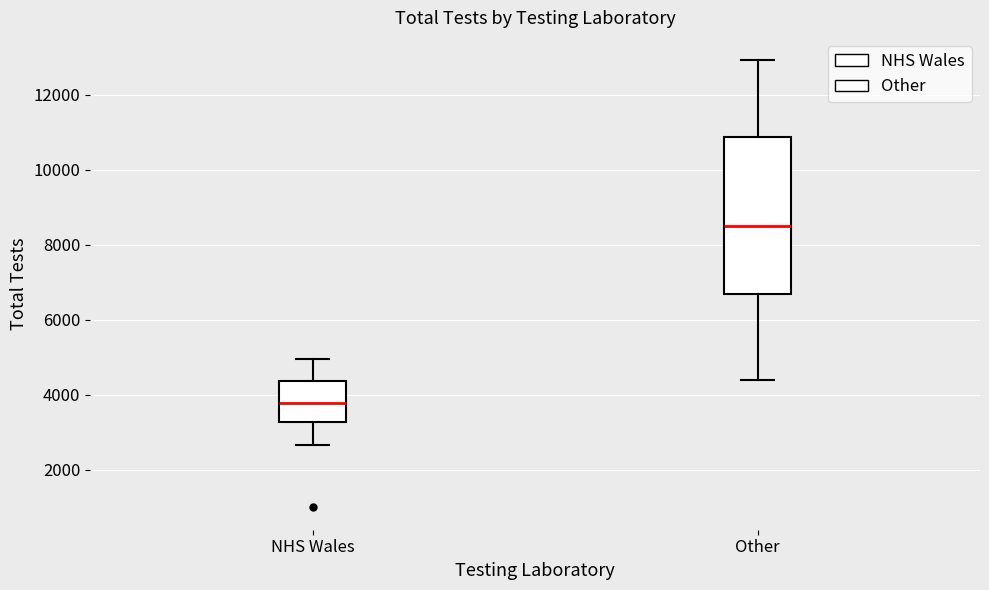

Which box is the tallest, from its lower edge to its upper edge?

Other